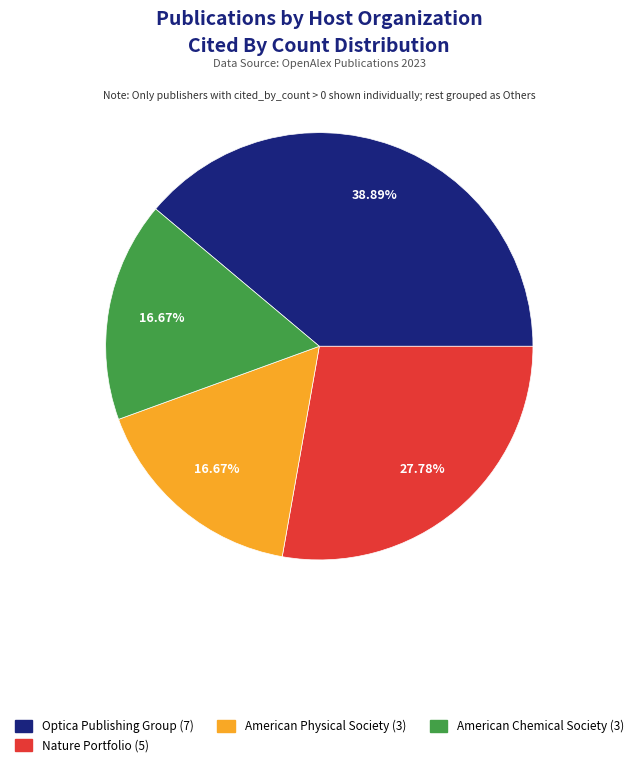

Is there any slice that represents more than half of the pie?

No